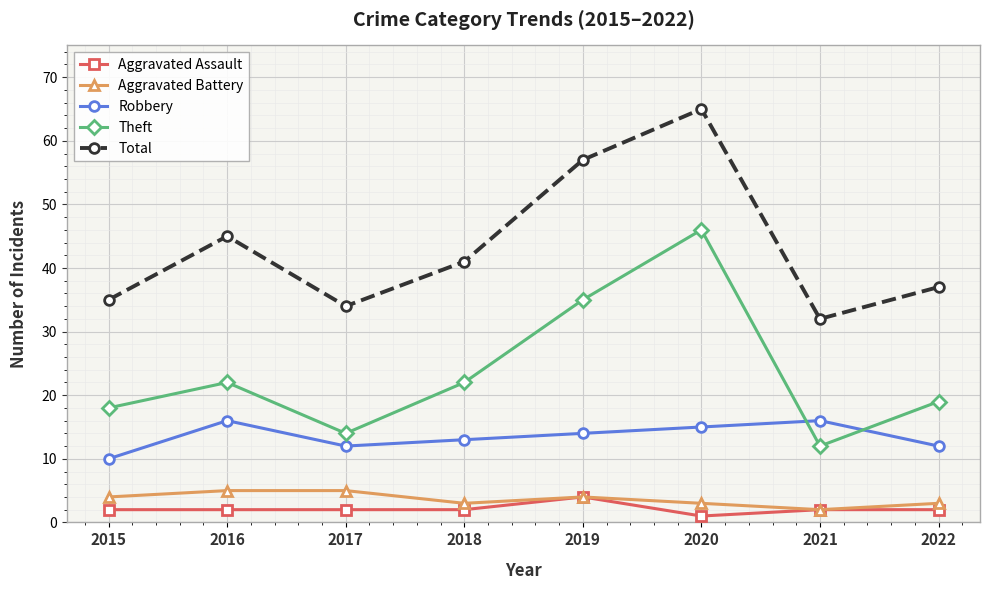

Reading left to right, transcribe all the data shown in this chart.

Aggravated Assault: 2015=2	2016=2	2017=2	2018=2	2019=4	2020=1	2021=2	2022=2
Aggravated Battery: 2015=4	2016=5	2017=5	2018=3	2019=4	2020=3	2021=2	2022=3
Robbery: 2015=10	2016=16	2017=12	2018=13	2019=14	2020=15	2021=16	2022=12
Theft: 2015=18	2016=22	2017=14	2018=22	2019=35	2020=46	2021=12	2022=19
Total: 2015=35	2016=45	2017=34	2018=41	2019=57	2020=65	2021=32	2022=37